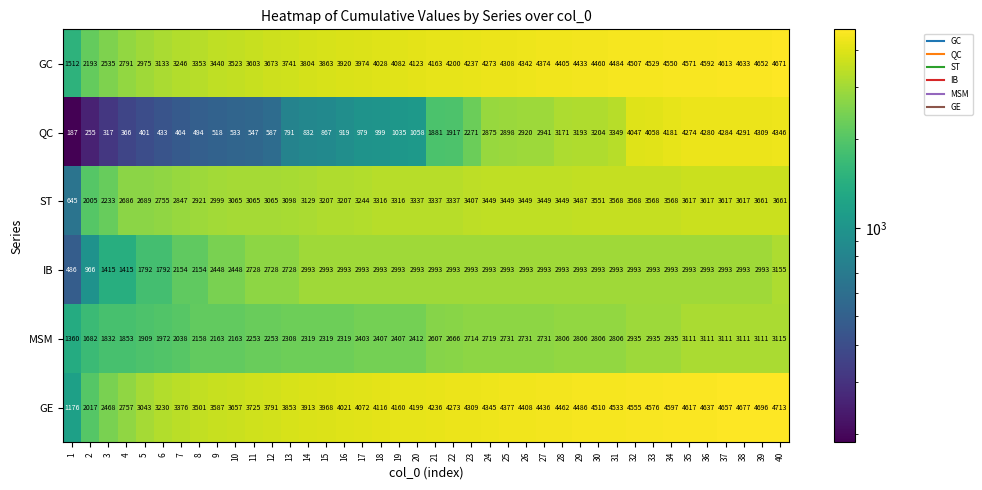

What is the total value across all series at 25?

20756